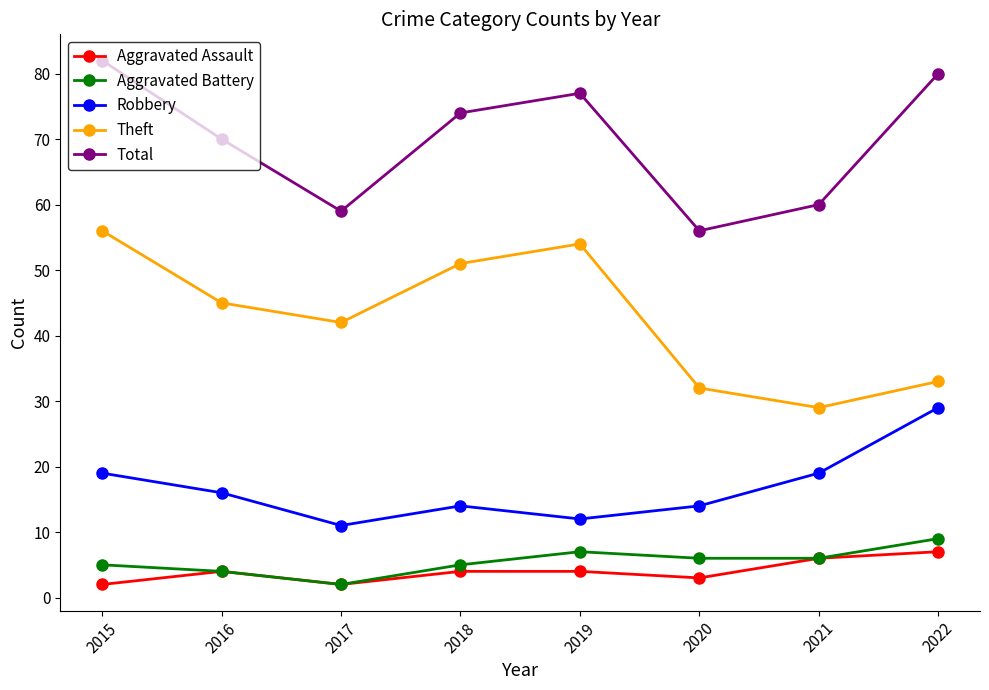

What is the approximate value of Theft at 2021?

29